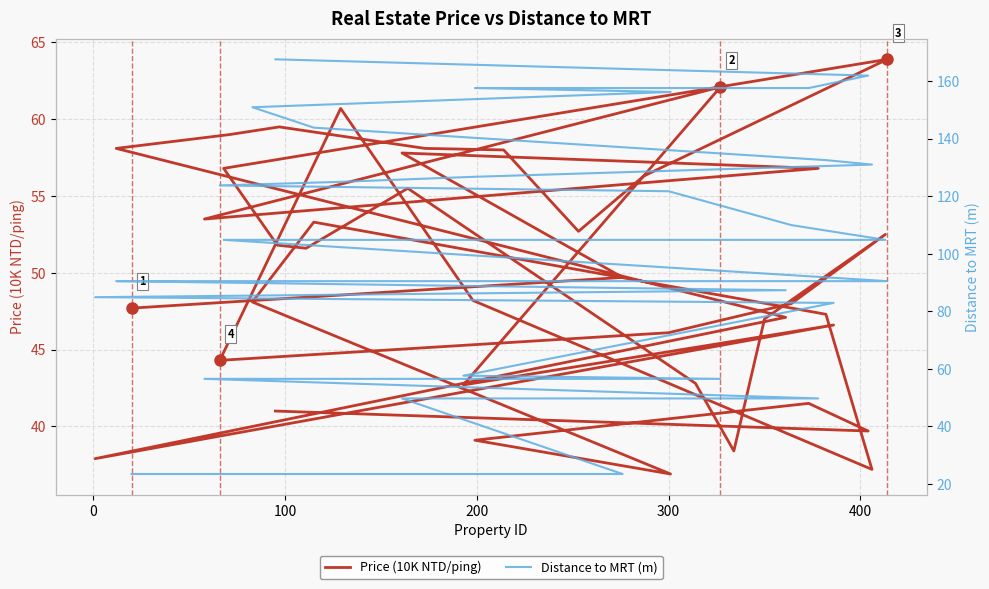

Which series has the largest total across all categories?

Distance to MRT (m)